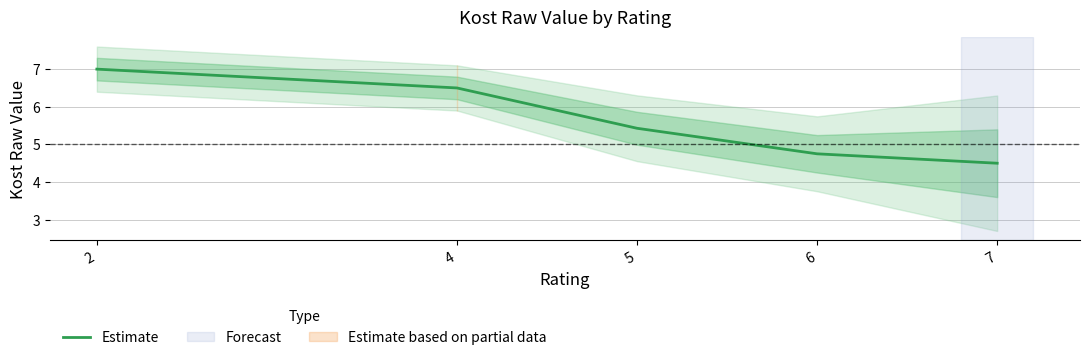

Read the value at 7.

4.5